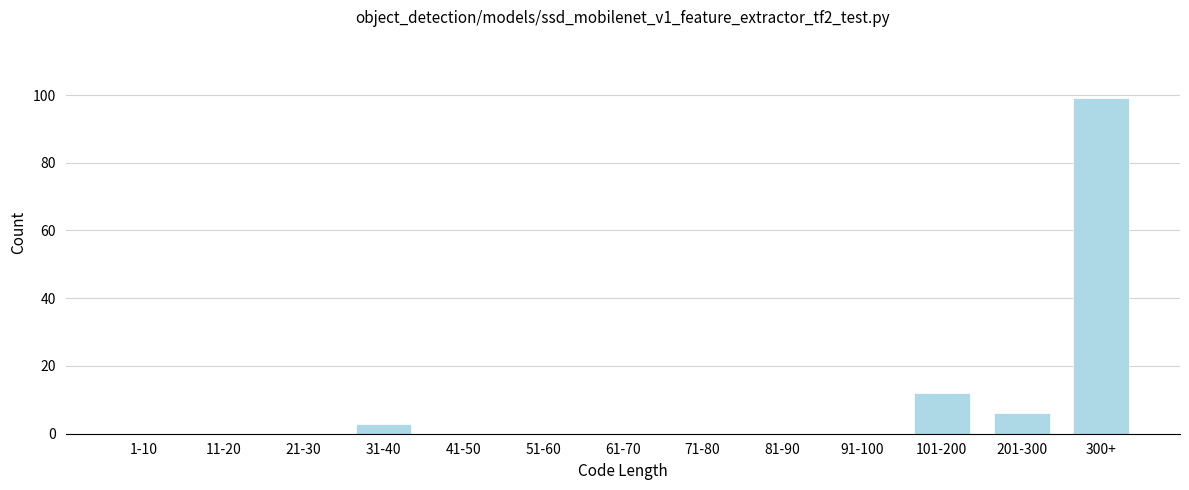

Reading left to right, what are all the values shown in this chart?

1-10=0	11-20=0	21-30=0	31-40=3	41-50=0	51-60=0	61-70=0	71-80=0	81-90=0	91-100=0	101-200=12	201-300=6	300+=99